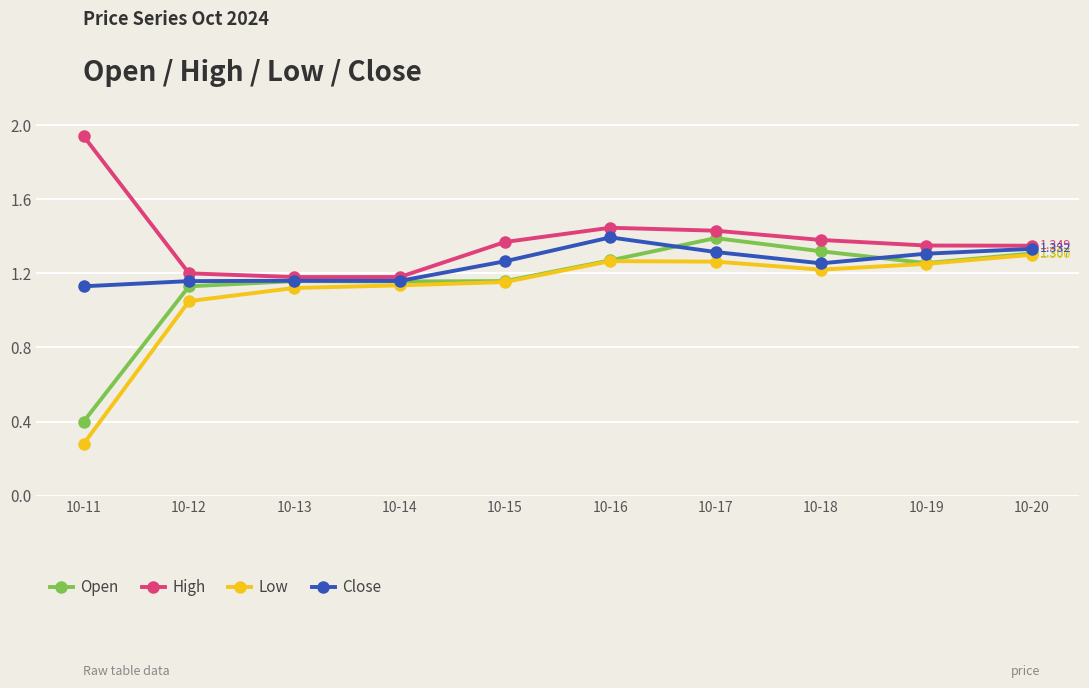

The Close series shows 1.3 at 10-15. True or false?

True